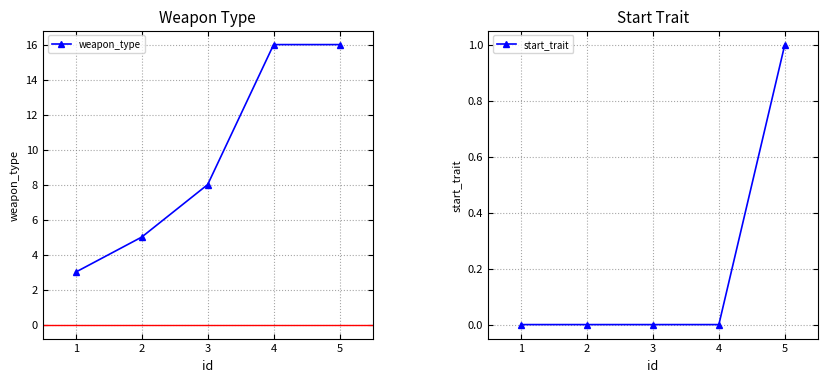

Does the chart display data point markers on the line(s)?

Yes